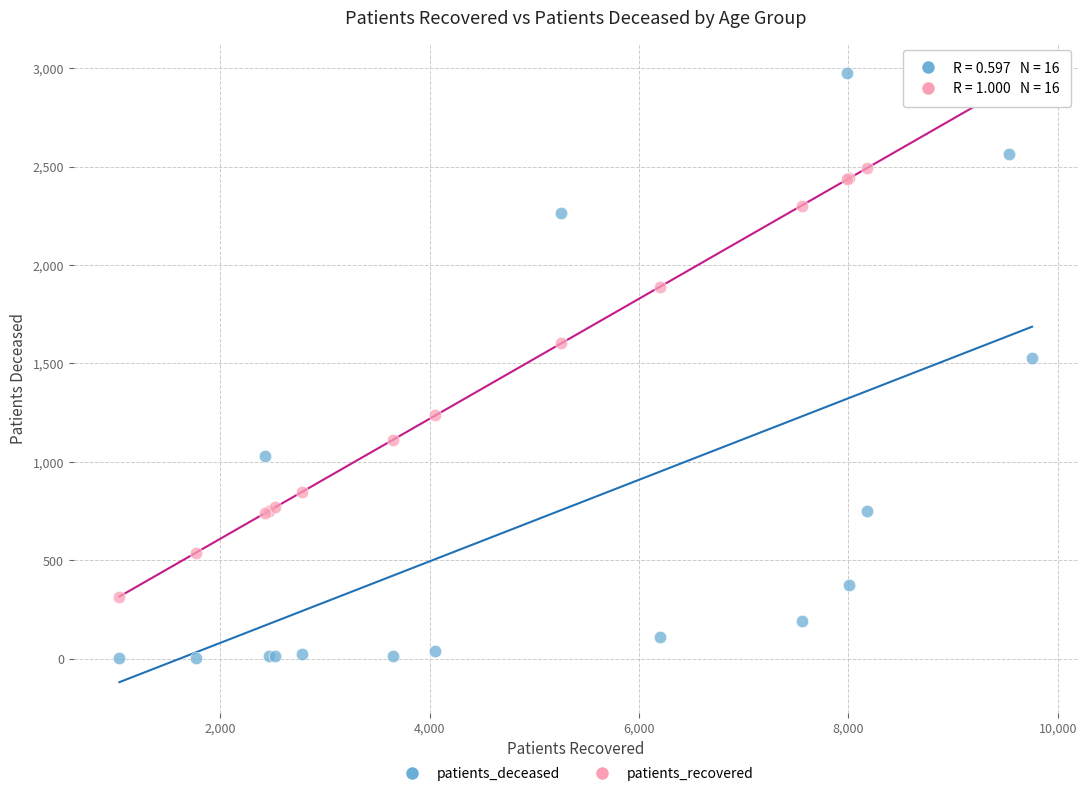

Which series has the largest Y range (max minus min)?

patients_deceased